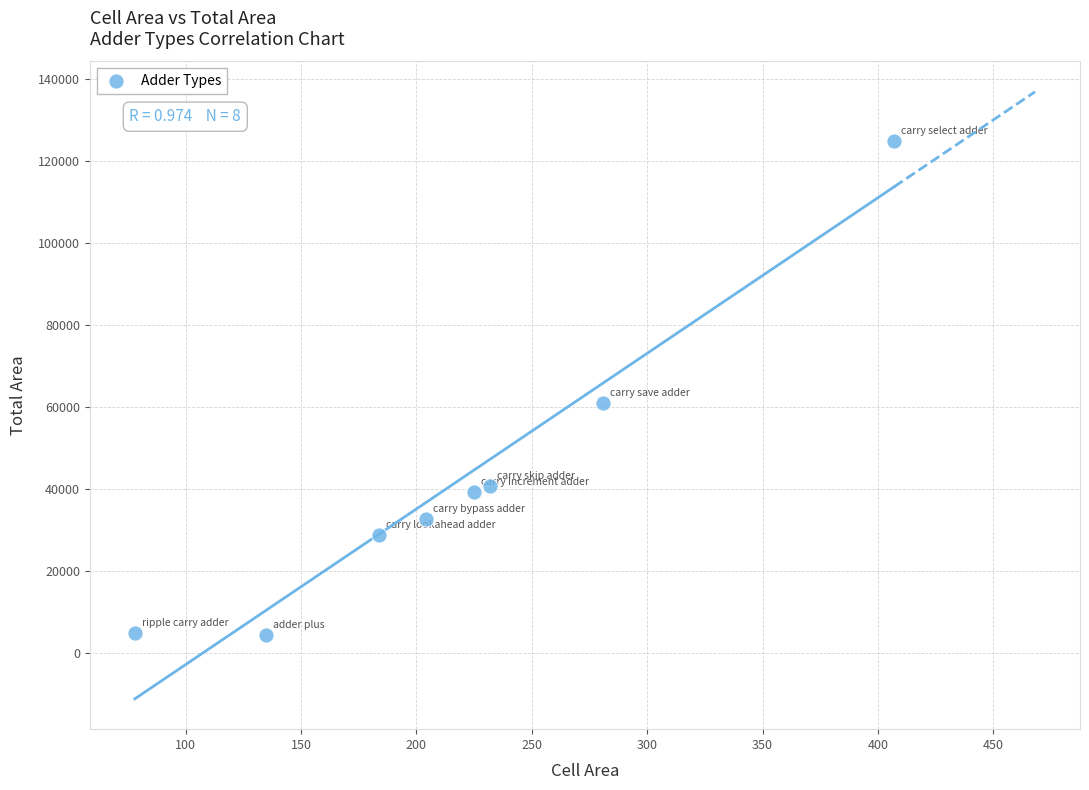

What Y value in the scatter plot is closest to 64634?

60977